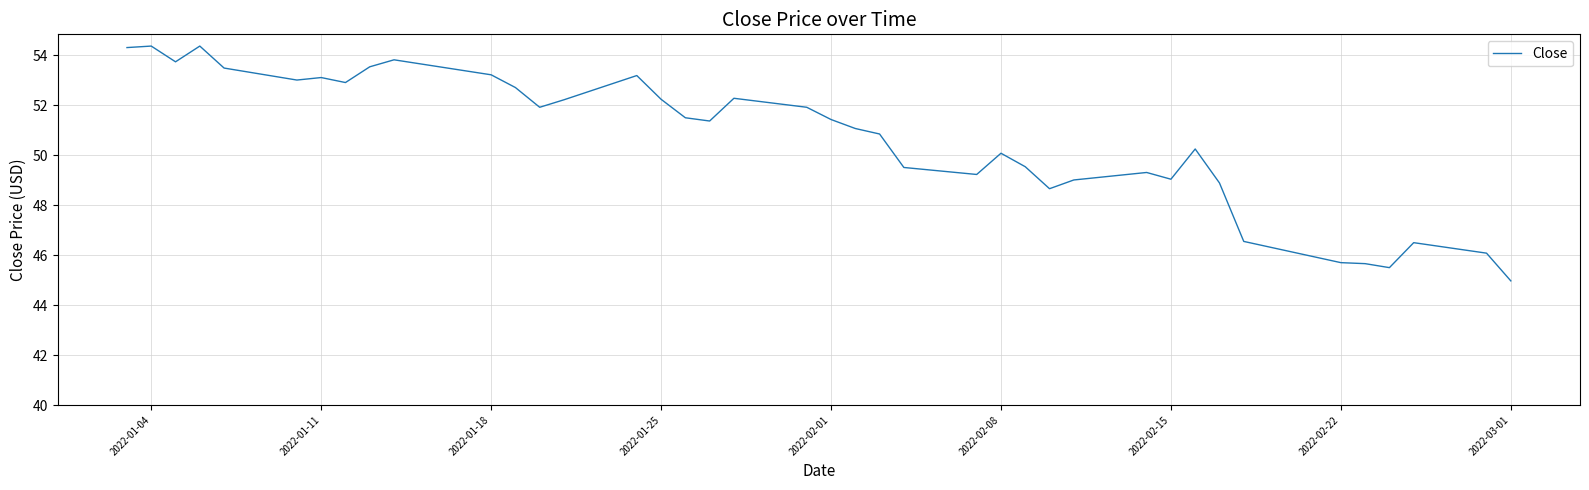

What is the average value?

50.7